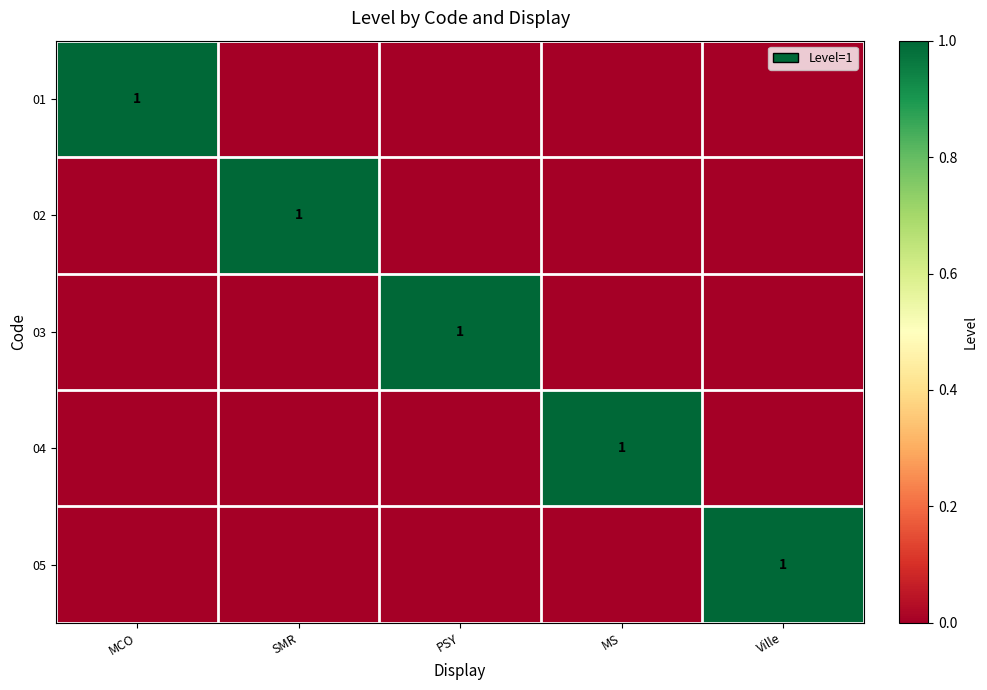

Is it true that 03 equals 1 at PSY?

True